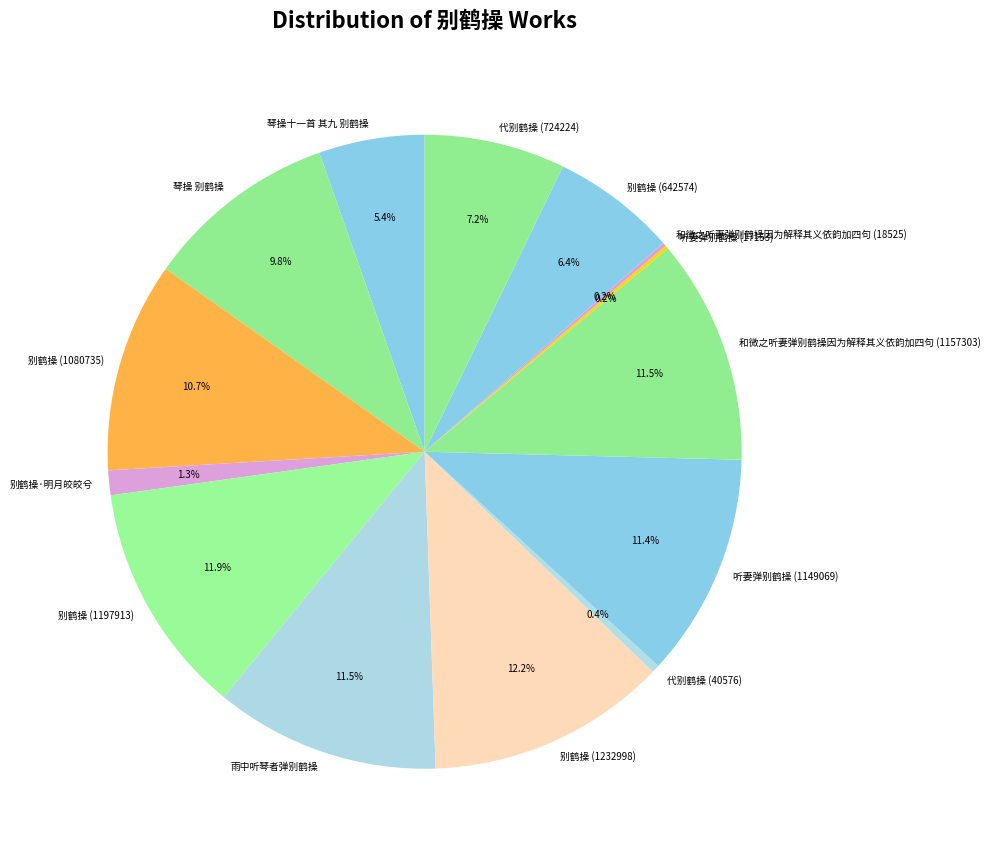

To the nearest percent, what portion does 琴操十一首 其九 别鹤操 represent?

5%